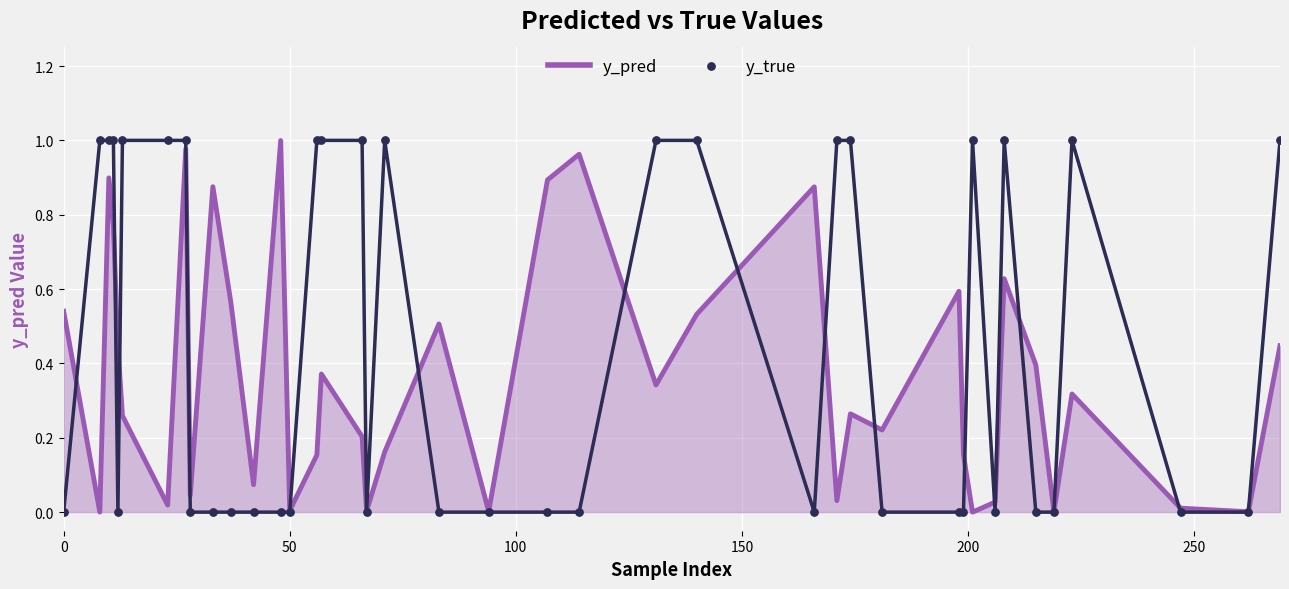

Which series reaches the minimum Y coordinate?

y_true